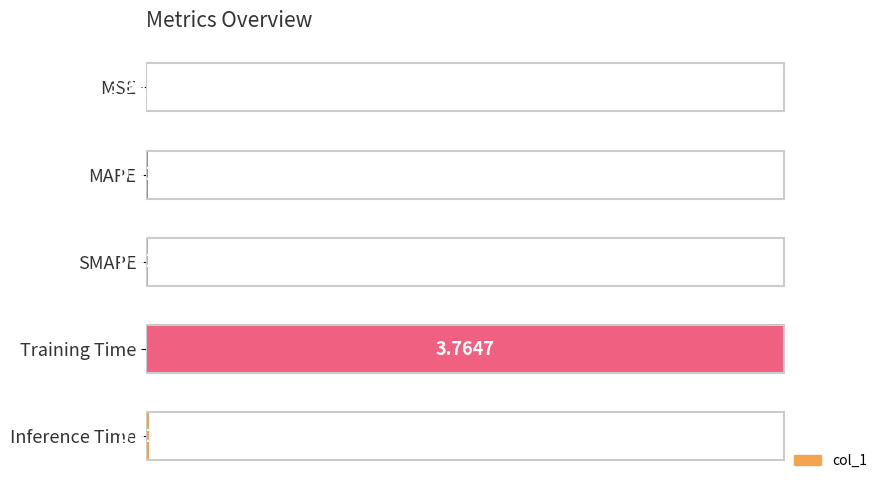

Are the bars horizontal?

Yes